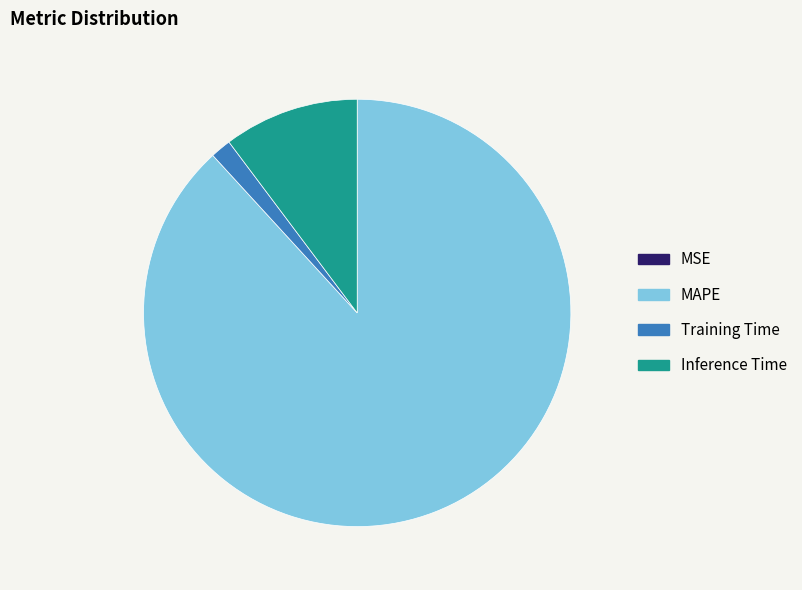

Between Training Time and Inference Time, which is larger?

Inference Time